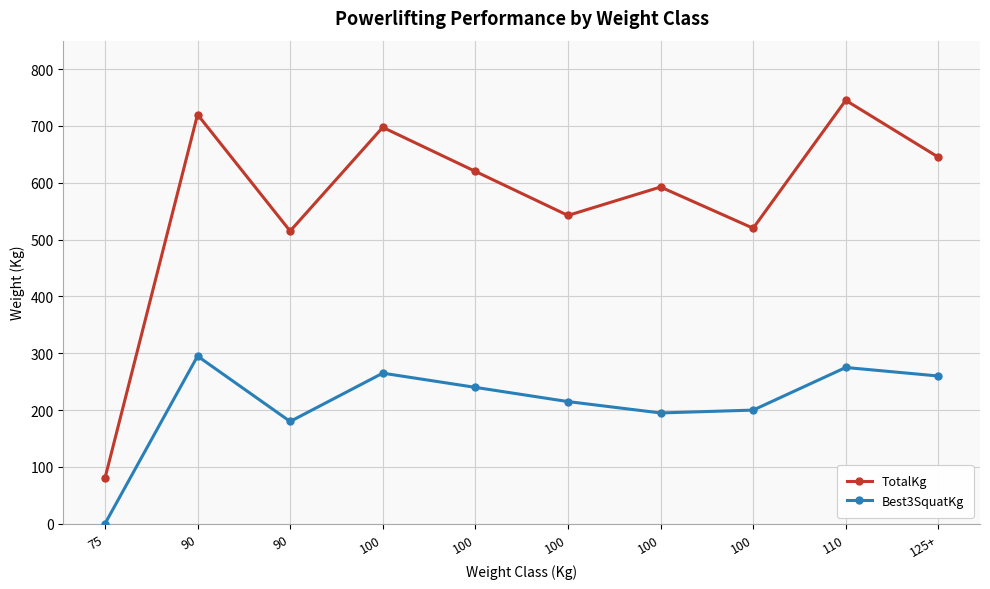

How many lines are shown in the chart?

2